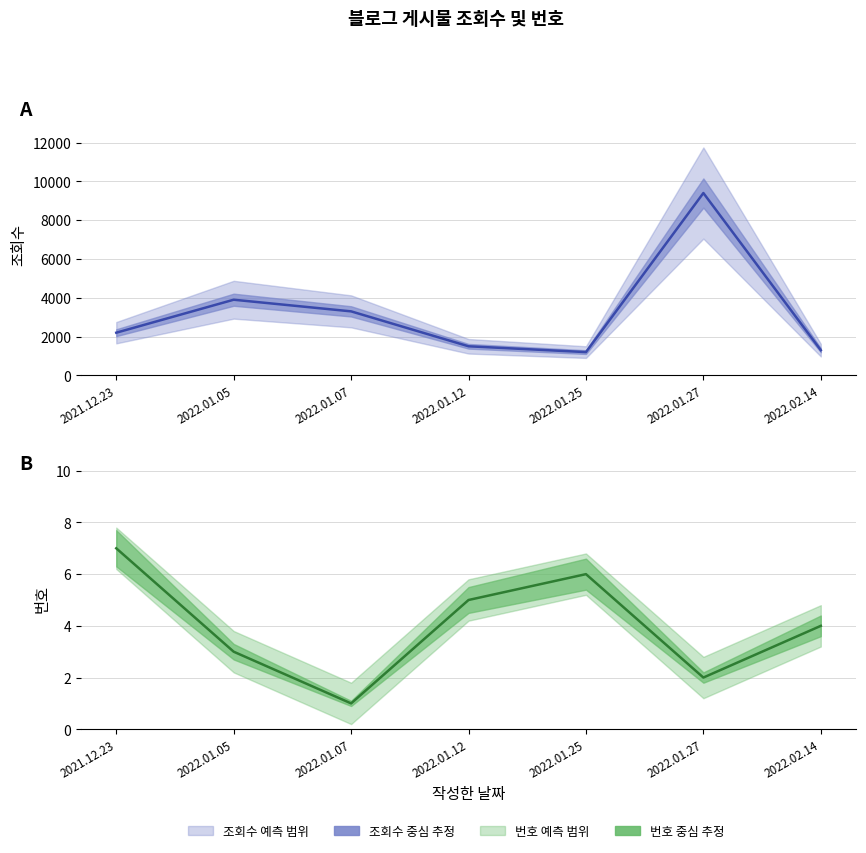

Reading left to right, list all the values displayed in this chart.

조회수: 2021.12.23=2200	2022.01.05=3900	2022.01.07=3300	2022.01.12=1500	2022.01.25=1200	2022.01.27=9400	2022.02.14=1300
번호: 2021.12.23=7	2022.01.05=3	2022.01.07=1	2022.01.12=5	2022.01.25=6	2022.01.27=2	2022.02.14=4